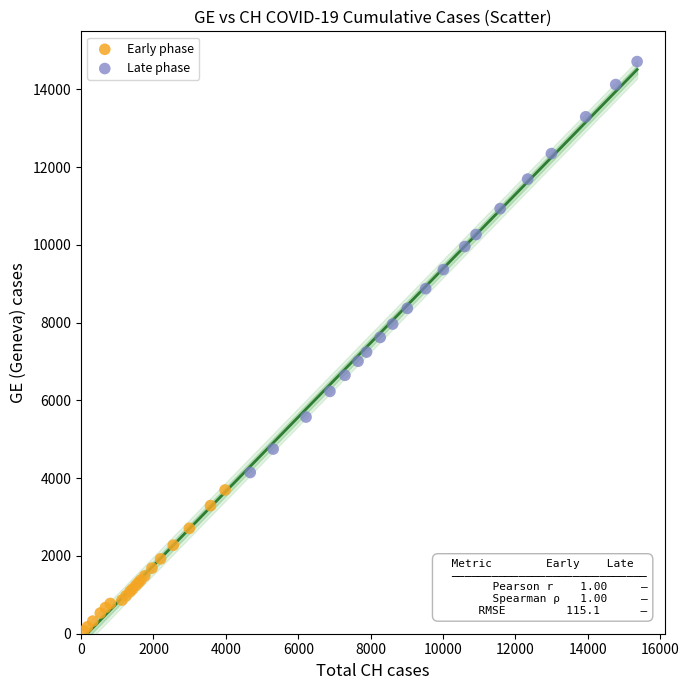

Which series has the largest Y range (max minus min)?

Late phase